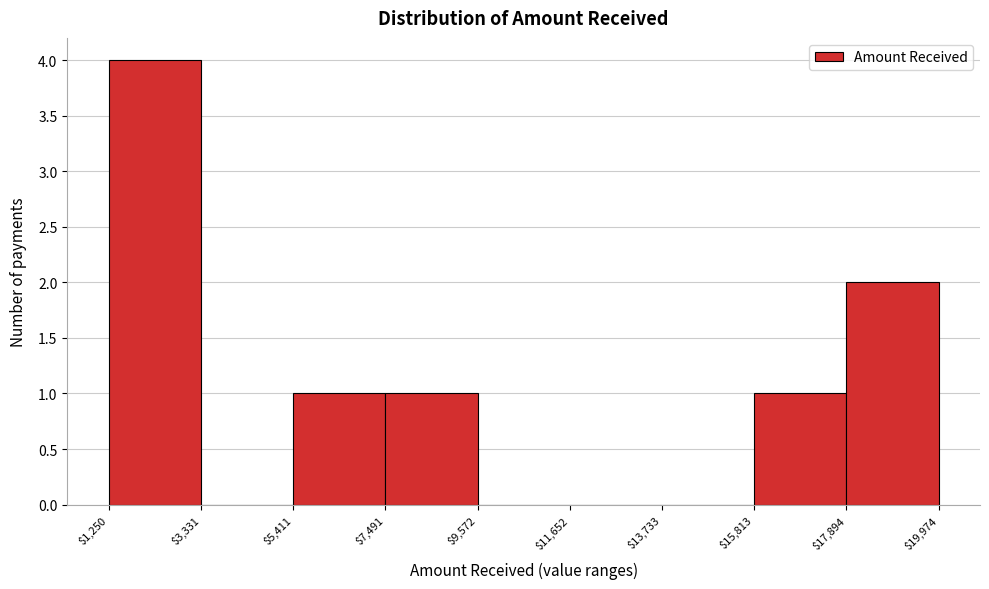

Reading left to right, transcribe this chart: for each bar, give the range it covers on the x-axis and its height. The values are not printed on the chart, so give them approximately, as read against the axis.

$1,250 to $3,331: 4
$3,331 to $5,411: 0
$5,411 to $7,491: 1
$7,491 to $9,572: 1
$9,572 to $11,652: 0
$11,652 to $13,733: 0
$13,733 to $15,813: 0
$15,813 to $17,894: 1
$17,894 to $19,974: 2